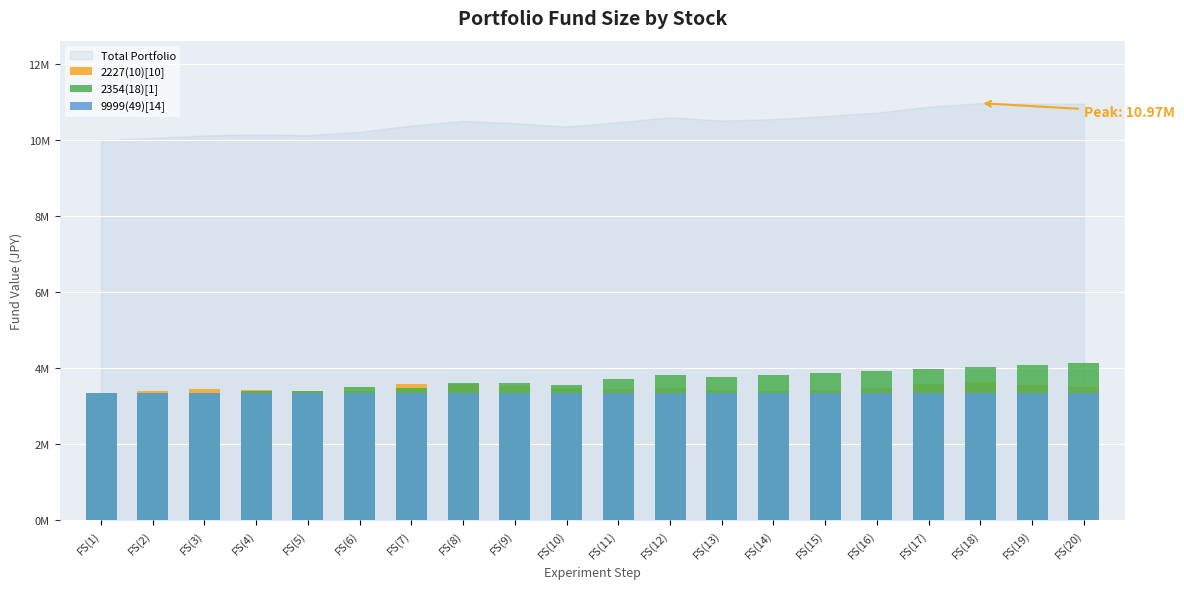

At which label does 2227(10)[10] reach its minimum?

FS(1)